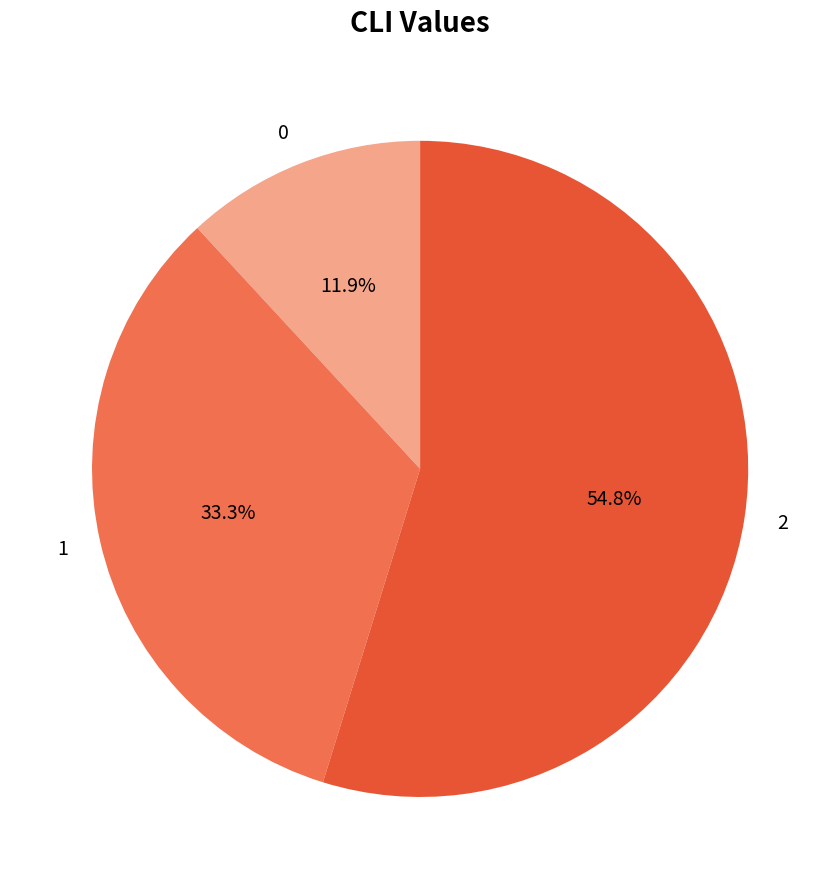

What percentage is the 2 slice, to the nearest percent?

55%